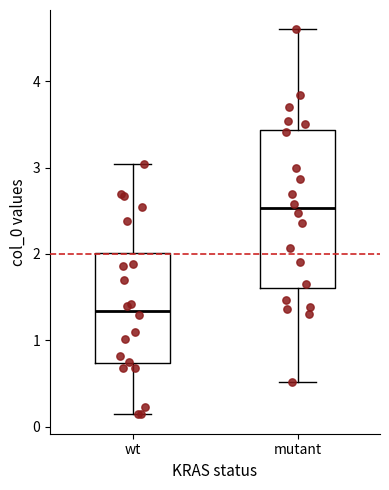

Reading left to right, transcribe this box plot: for each box, give where its median line is, the range the box spans, and where its two whiskers end, as read against the y-axis. The values are not printed on the chart, so give them approximately, as read against the axis.

wt: median 1.3, box 0.7 to 2.0, whiskers 0.1 to 3.0
mutant: median 2.5, box 1.6 to 3.4, whiskers 0.5 to 4.6